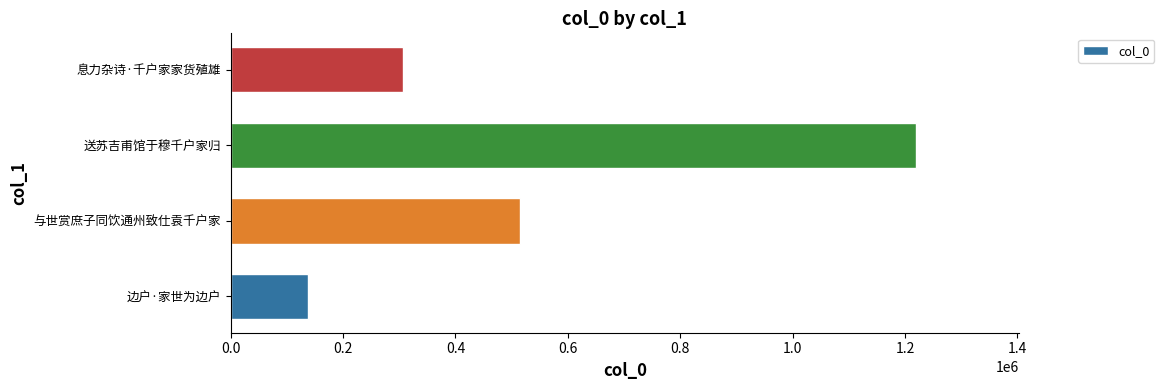

The value at 息力杂诗·千户家家货殖雄 is 307392. True or false?

True